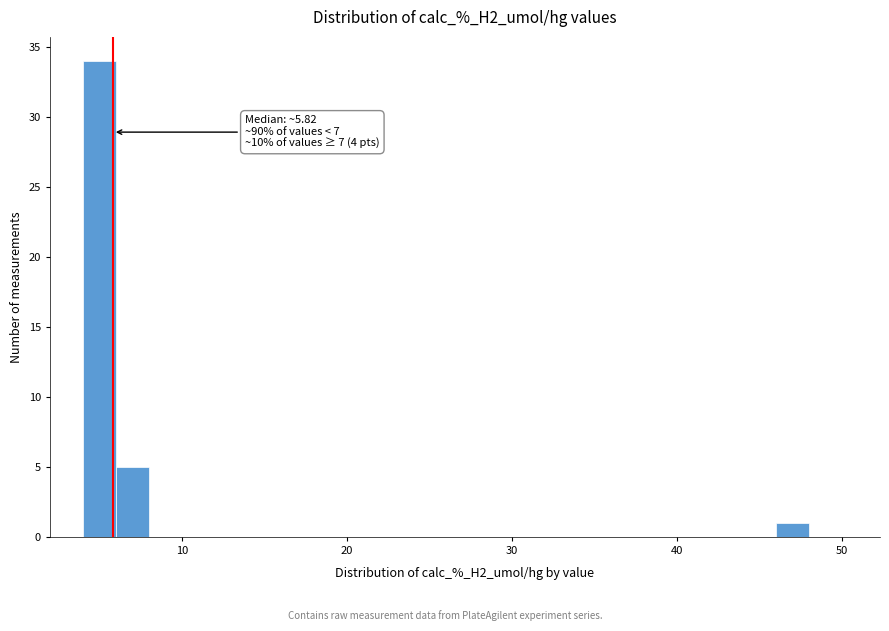

Read against the x-axis, roughly where is the centre of the tallest bar?

5